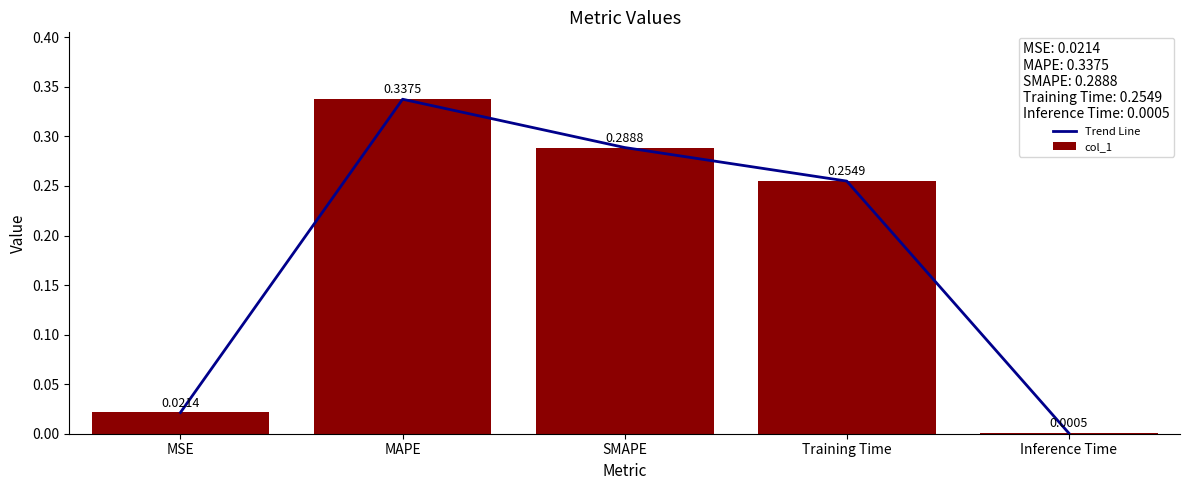

List the series in order of their peak value, highest first.

Trend Line, col_1